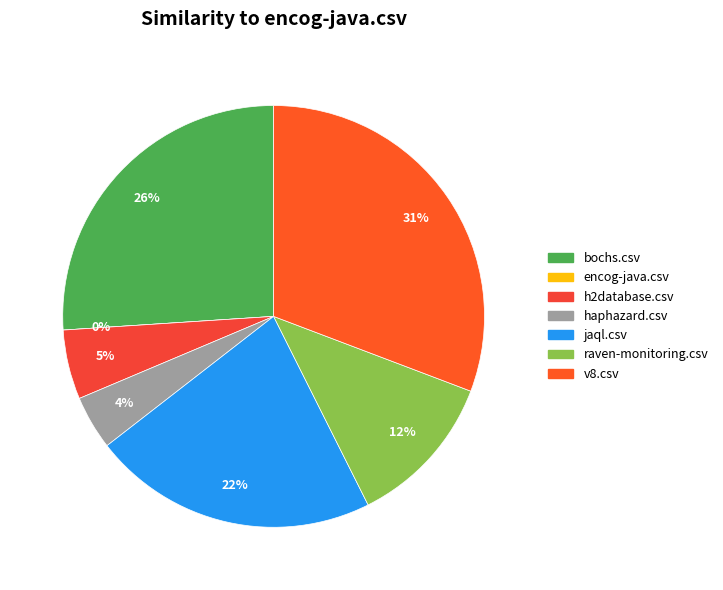

Is the sum of encog-java.csv and jaql.csv greater than half?

No